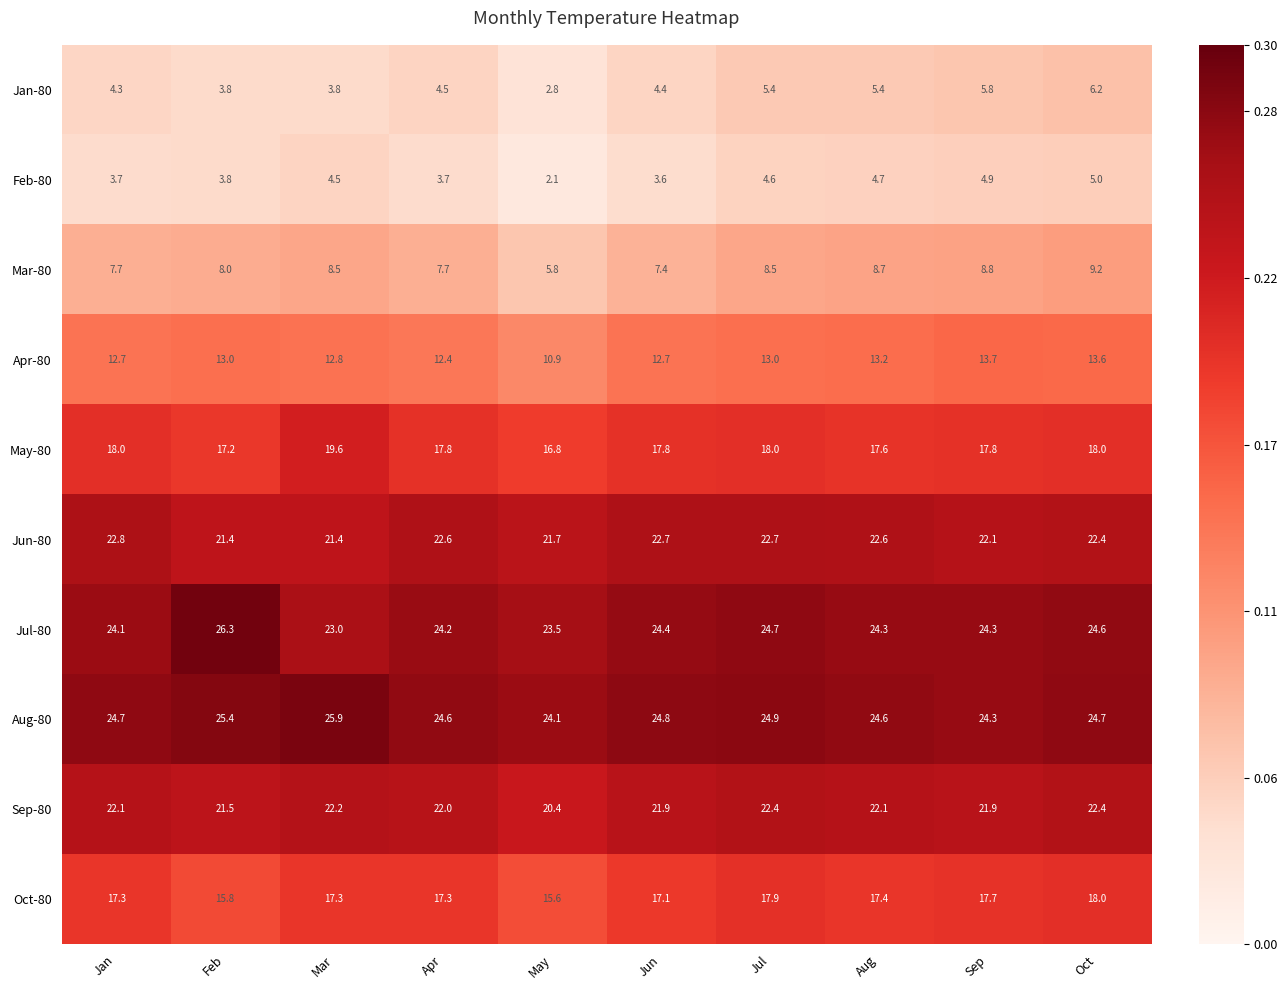

At which category is the sum across all series the highest?

Oct